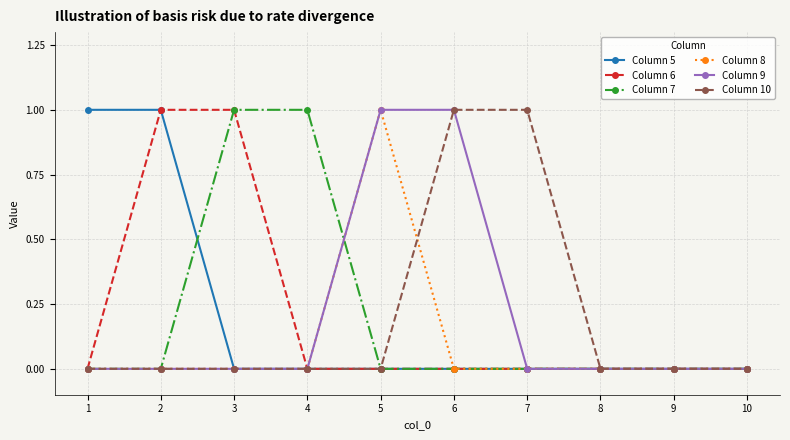

The Column 5 series shows -1 at 6. True or false?

False